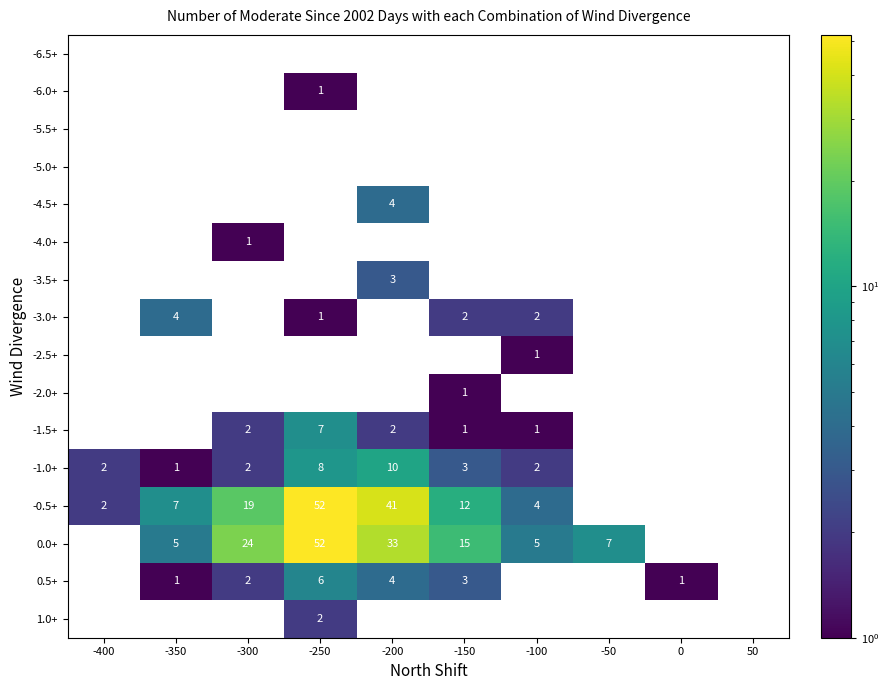

Is it true that -1.0+ equals 3 at -150?

True